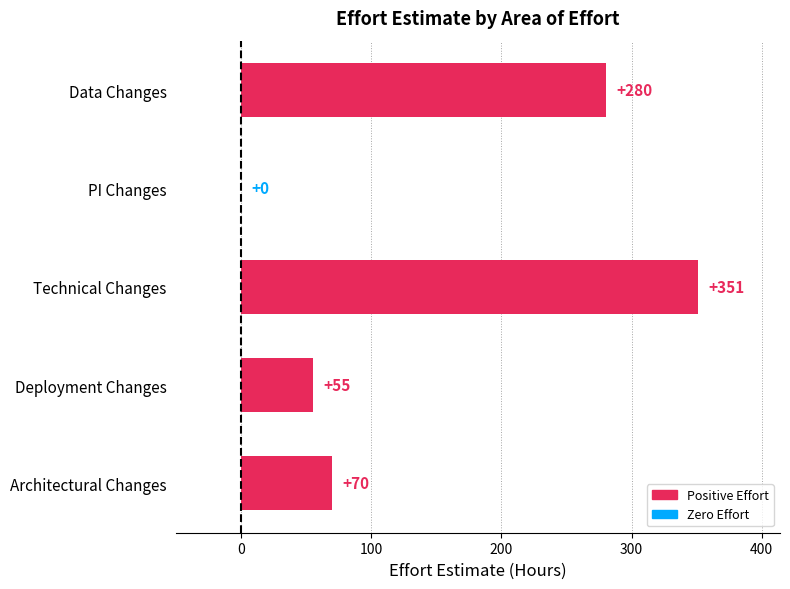

The chart shows a value of 87 at Deployment Changes. True or false?

False